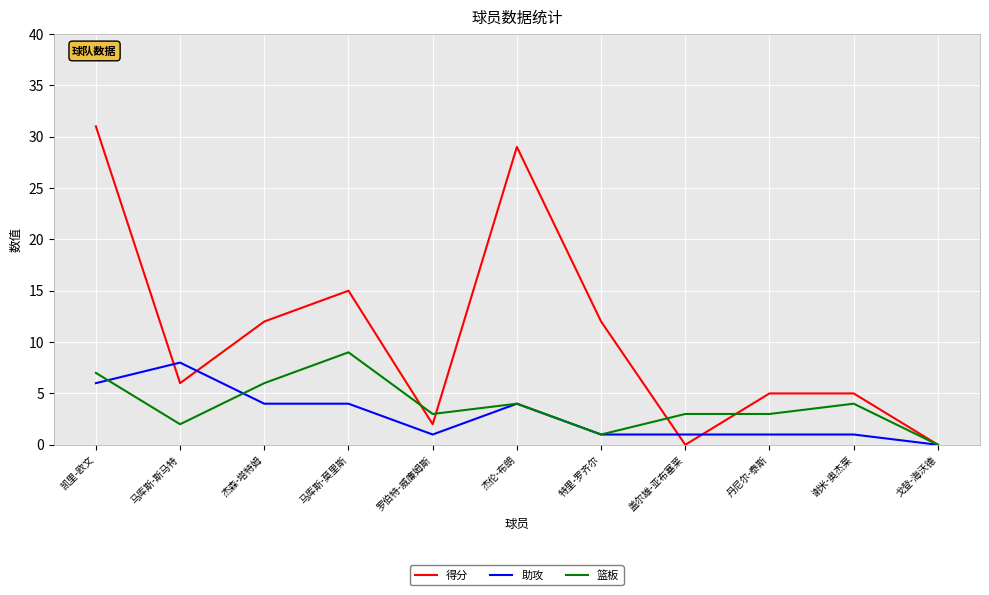

At 马库斯-斯马特, list the series in order from largest to smallest.

助攻, 得分, 篮板